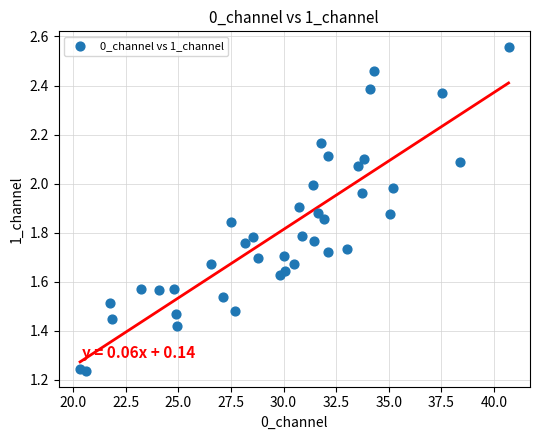

What is the range of Y values (max minus min)?

1.3